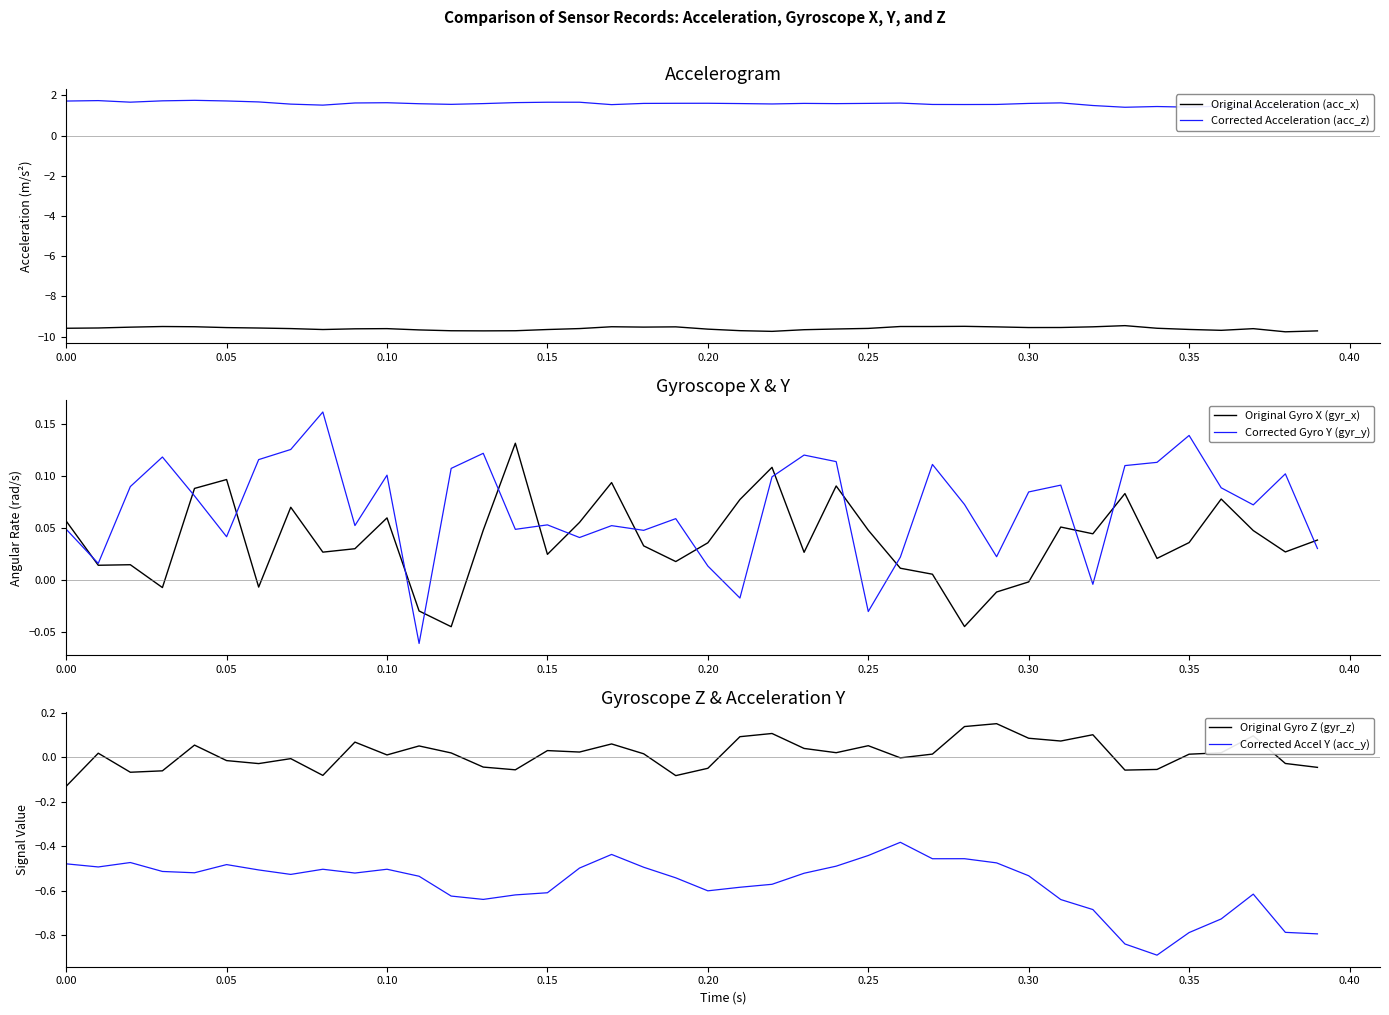

True or false: Original Gyro Z (gyr_z) and Corrected Accel Y (acc_y) cross at least once.

False